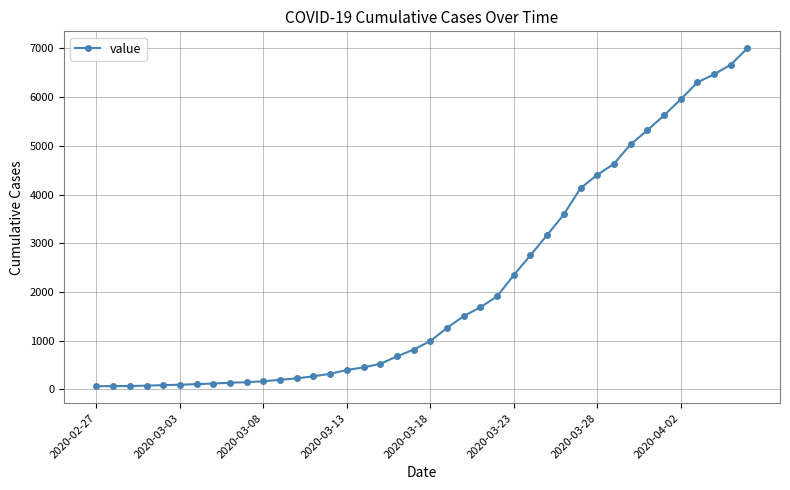

What is the greatest value displayed?

7004